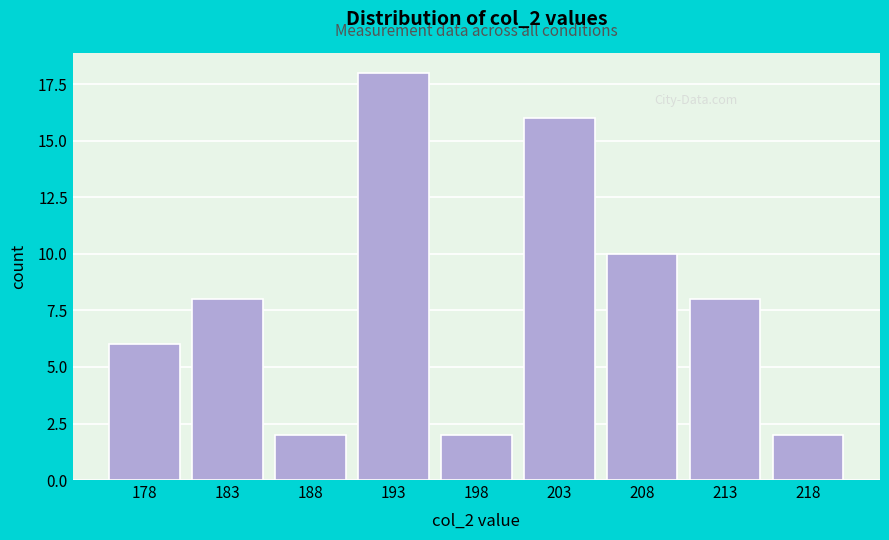

Reading left to right, extract all data points from this chart.

178=6	183=8	188=2	193=18	198=2	203=16	208=10	213=8	218=2